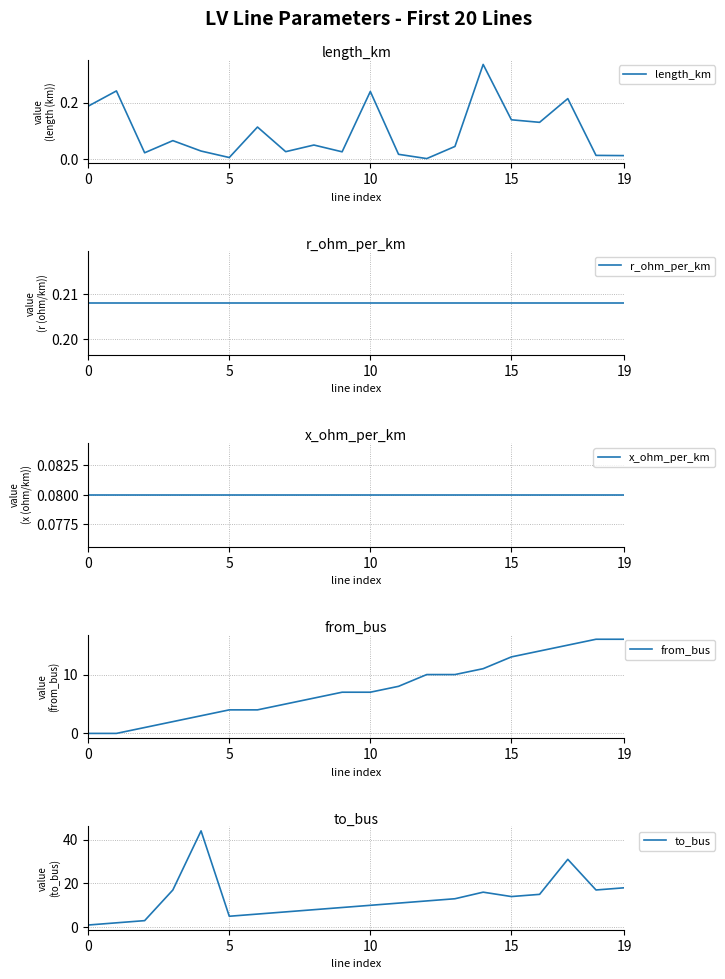

After their last crossing, which series has the higher values: length_km or x_ohm_per_km?

x_ohm_per_km